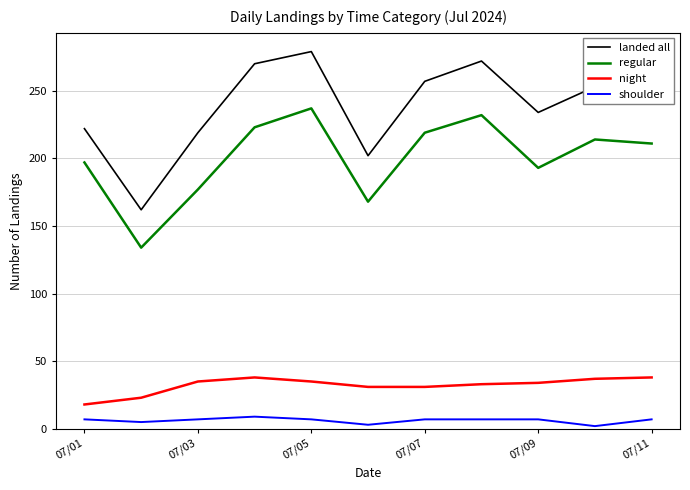

What is the difference between the maximum and minimum values in the landed all series?

117